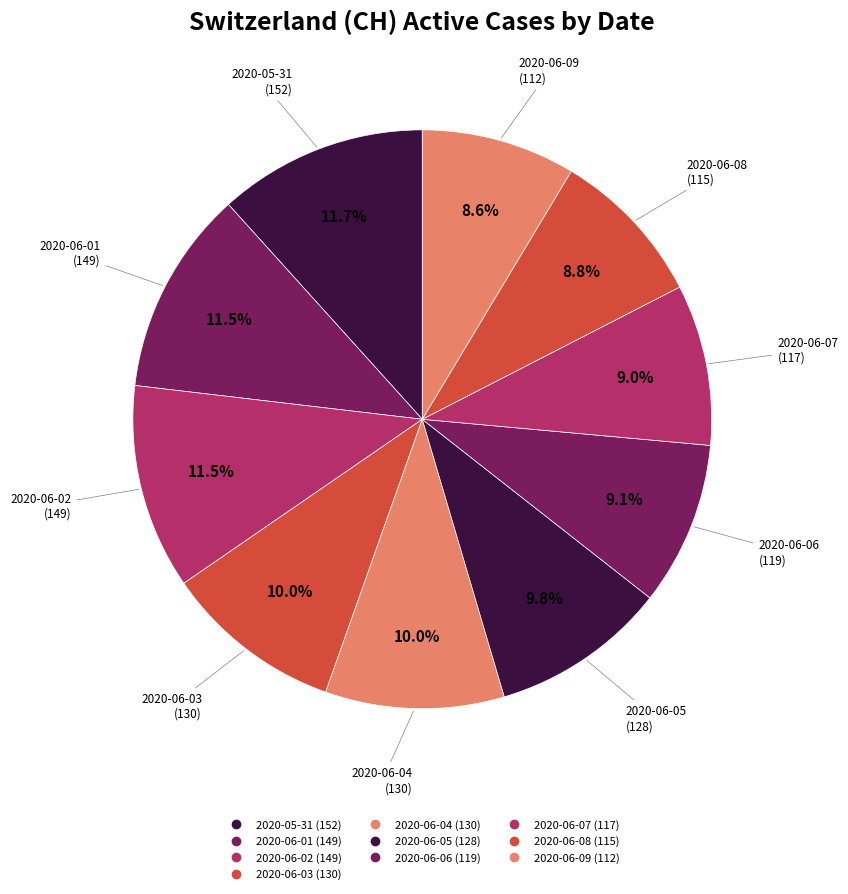

Count the number of slices in the pie.

10